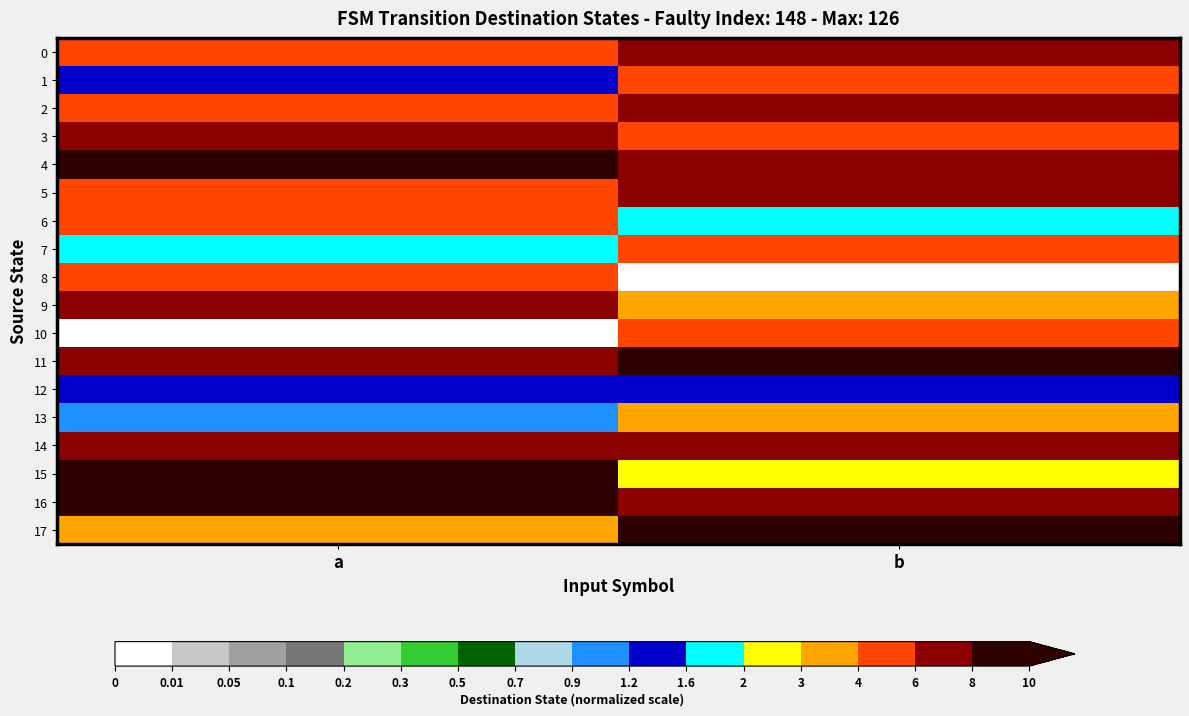

Which series changed the most between a and b?

15